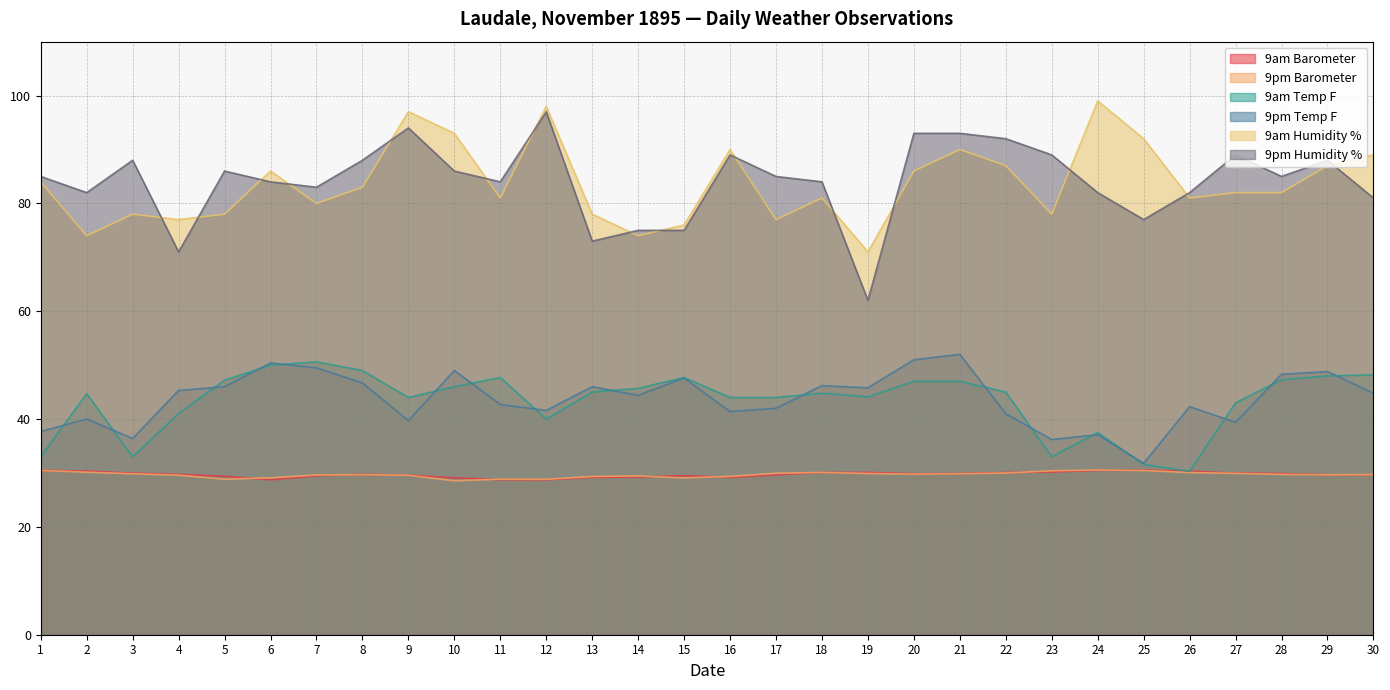

At which label does 9pm Humidity % first exceed 85?

3